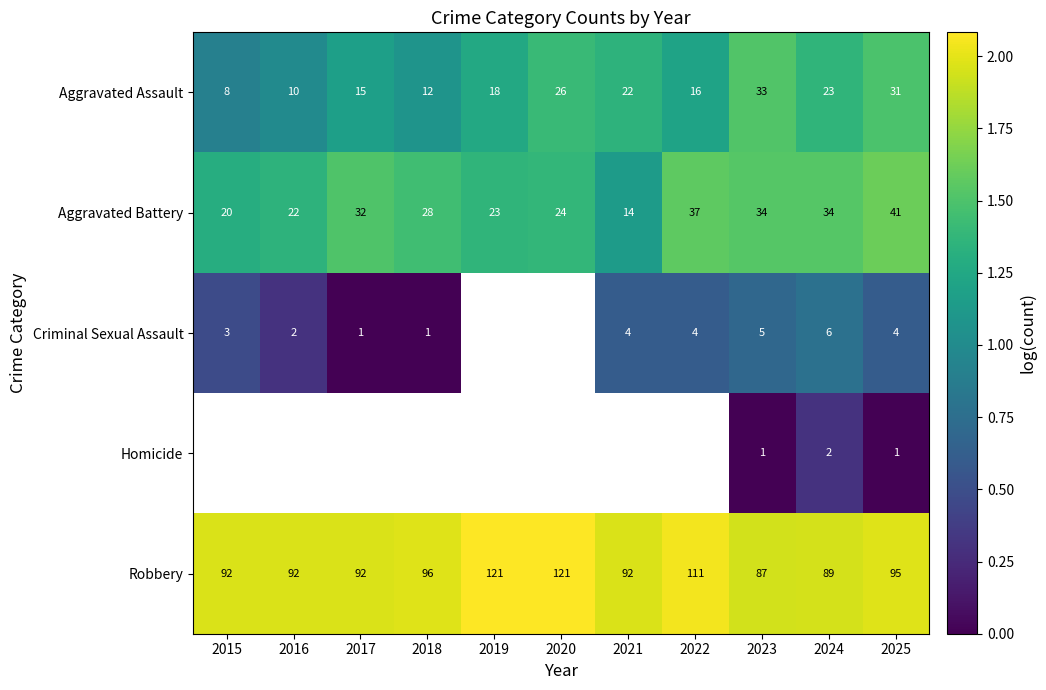

Is the value of Aggravated Battery at 2025 greater than the value of Aggravated Assault at 2016?

Yes